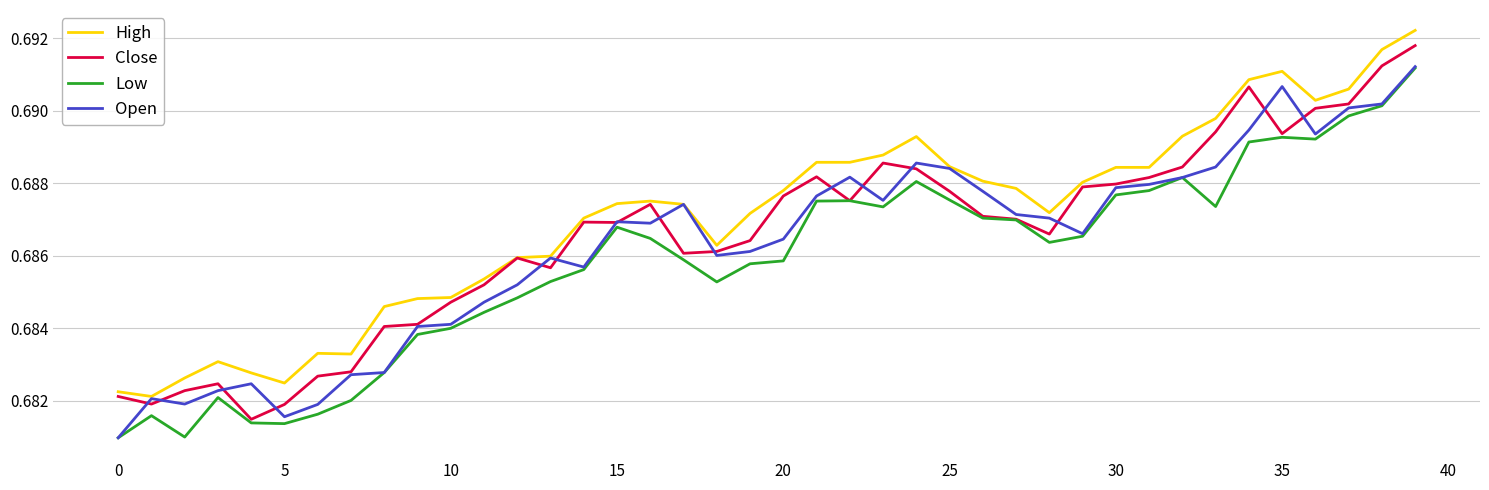

Which series has the largest total across all categories?

High